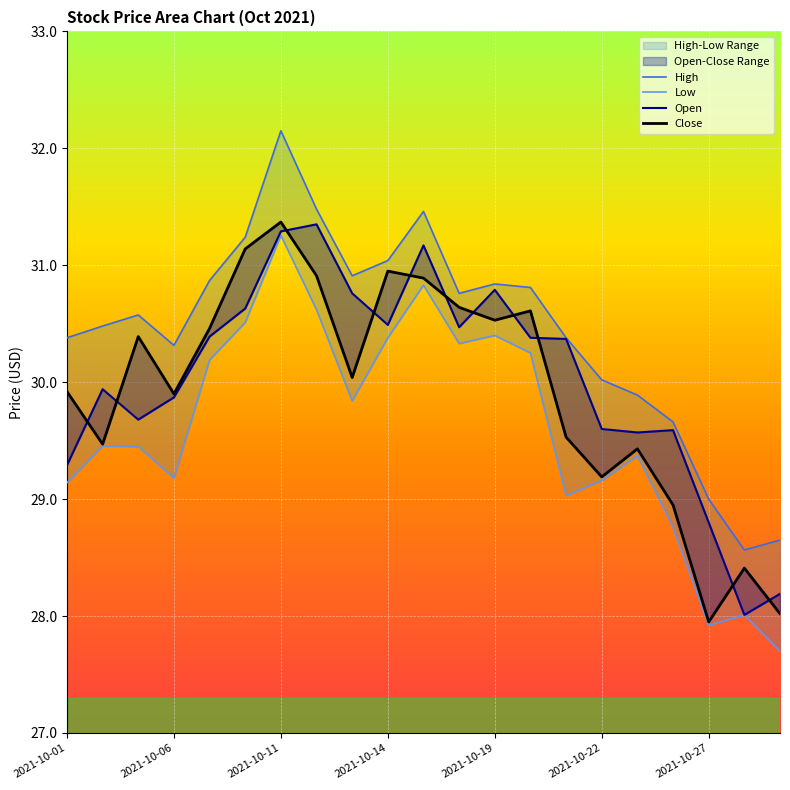

How many distinct data groups are displayed?

4